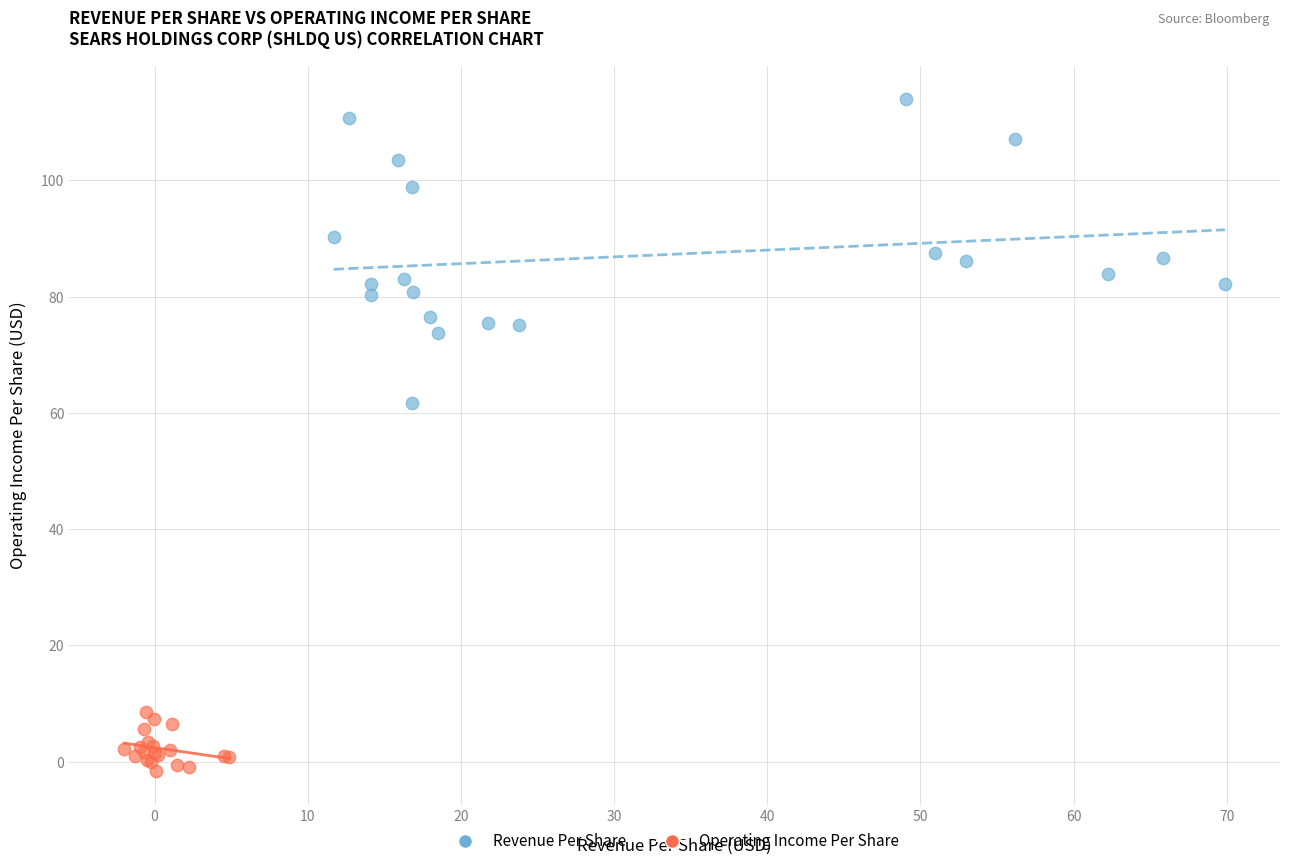

Which series reaches the maximum Y coordinate?

Revenue Per Share